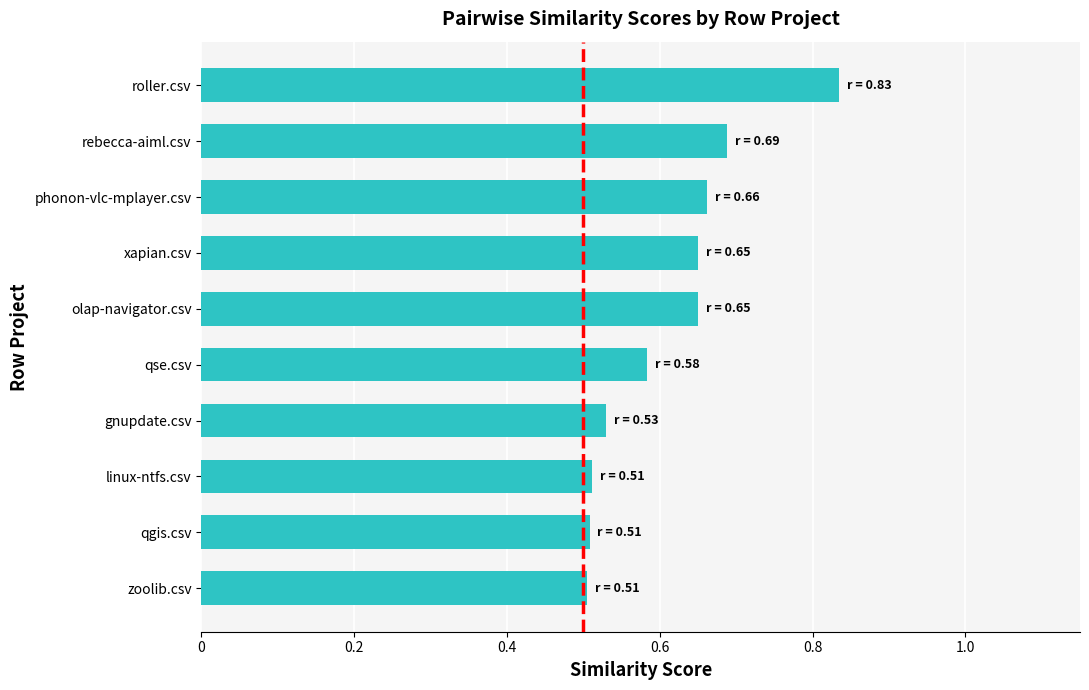

Count the values in the range 0 to 1.

10